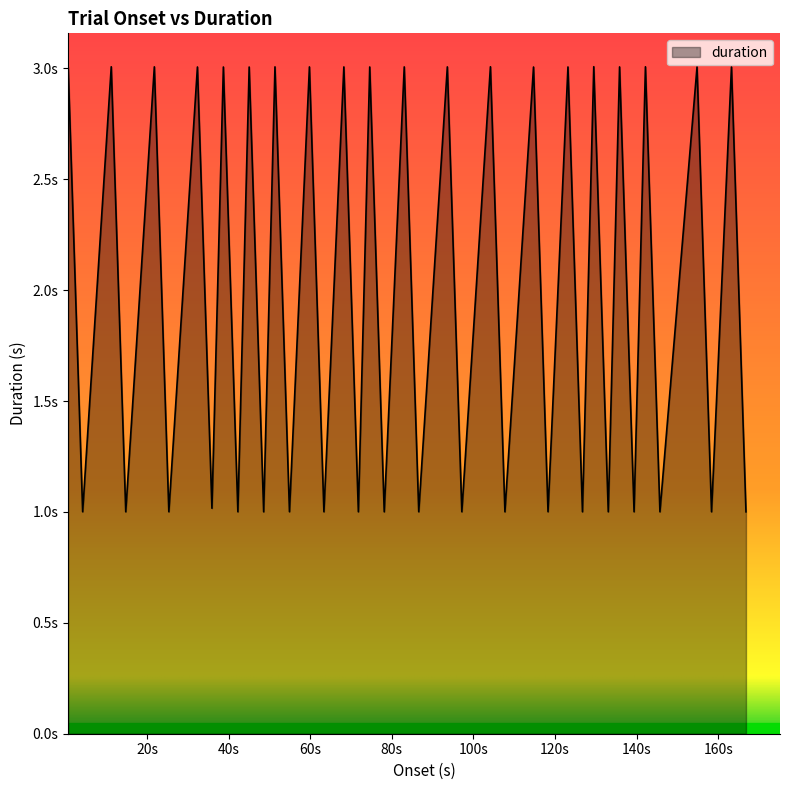

At which label is the value closest to 2?

140s